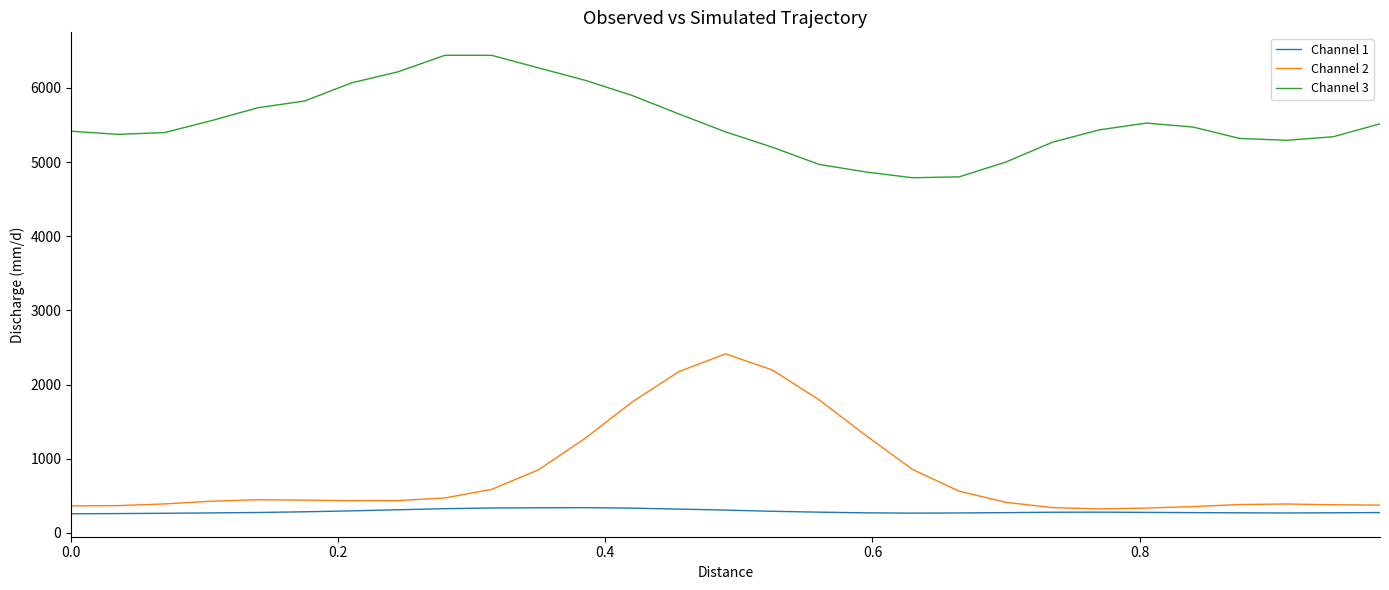

True or false: Channel 1 and Channel 3 intersect in this chart.

False